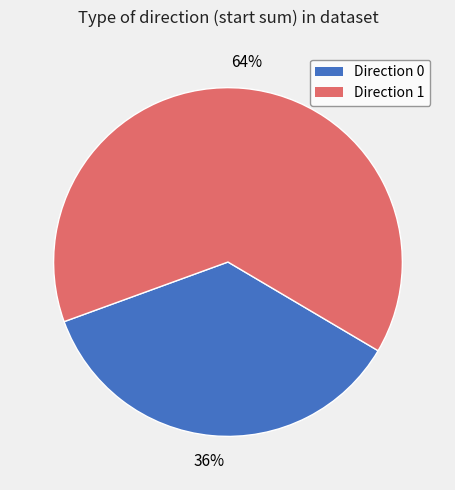

To the nearest percent, what is the difference between the Direction 1 and Direction 0 slice percentages?

28%